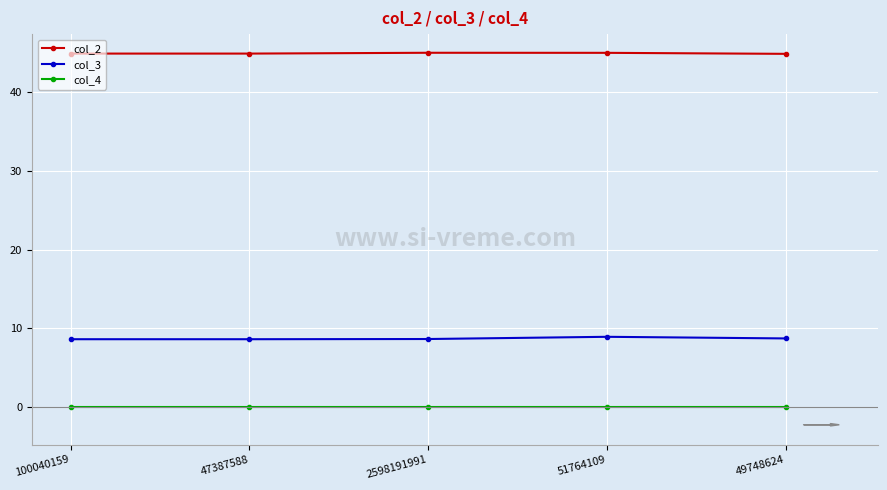

What is the greatest value displayed?

45.0